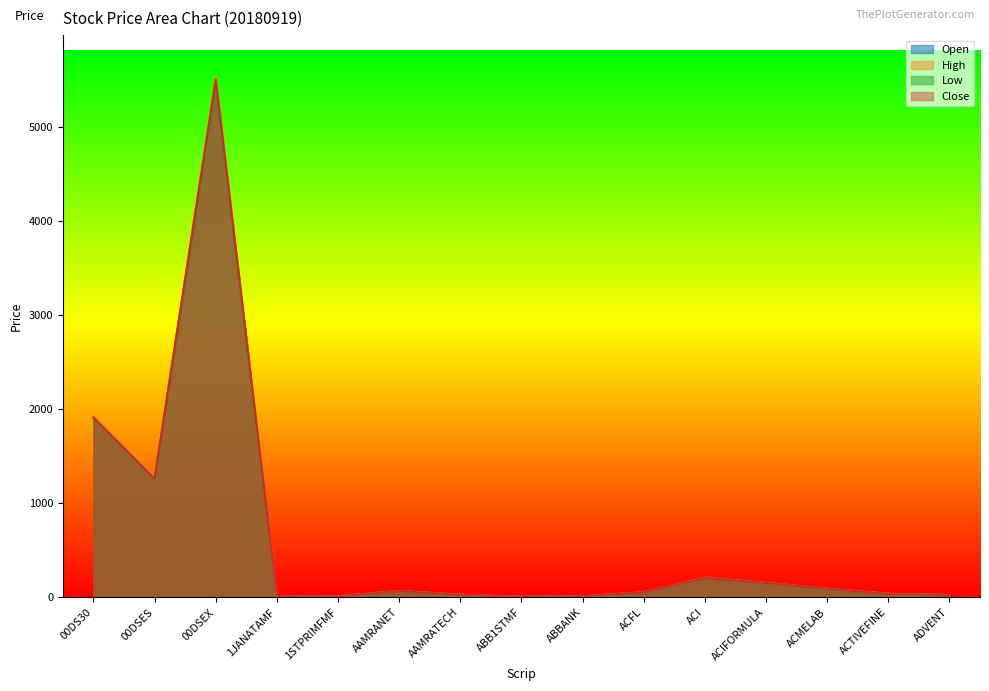

Where is Low nearest to the value 2738?

00DS30